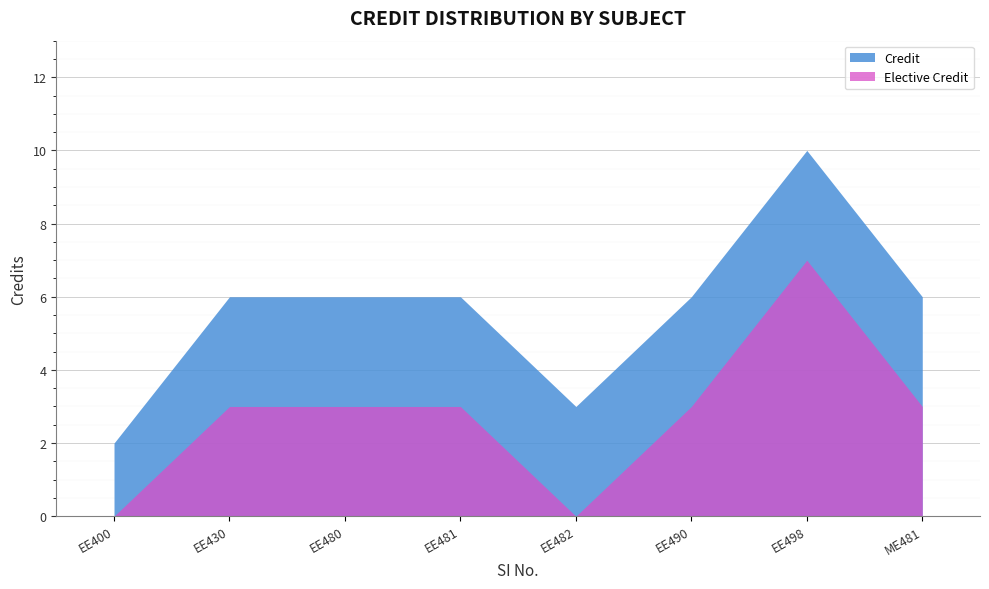

What is the average value?

6